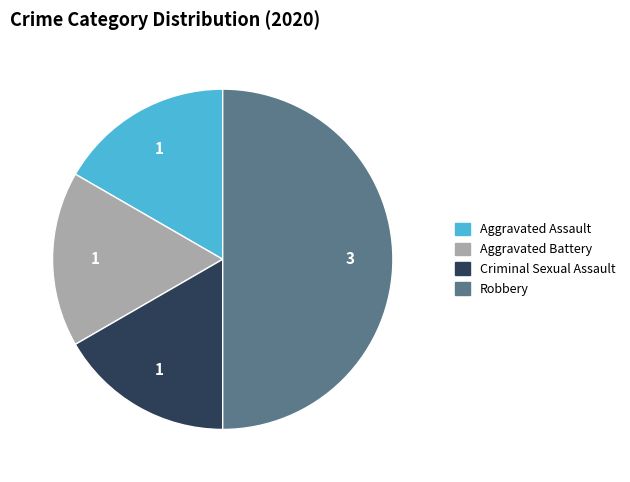

Is it true that Criminal Sexual Assault is 11% of the pie?

False